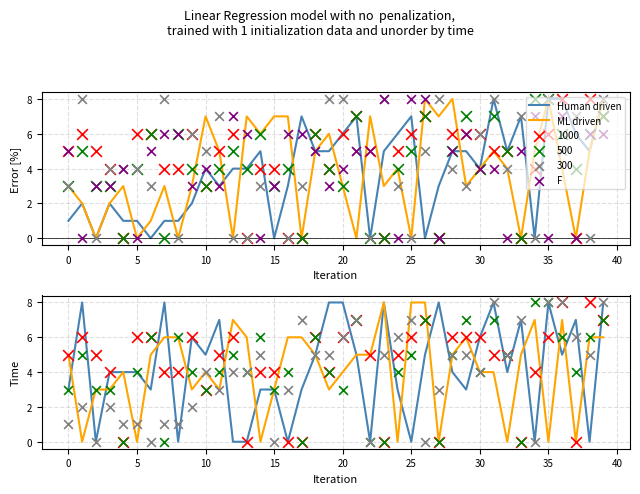

At which category is the sum across all series the highest?

39